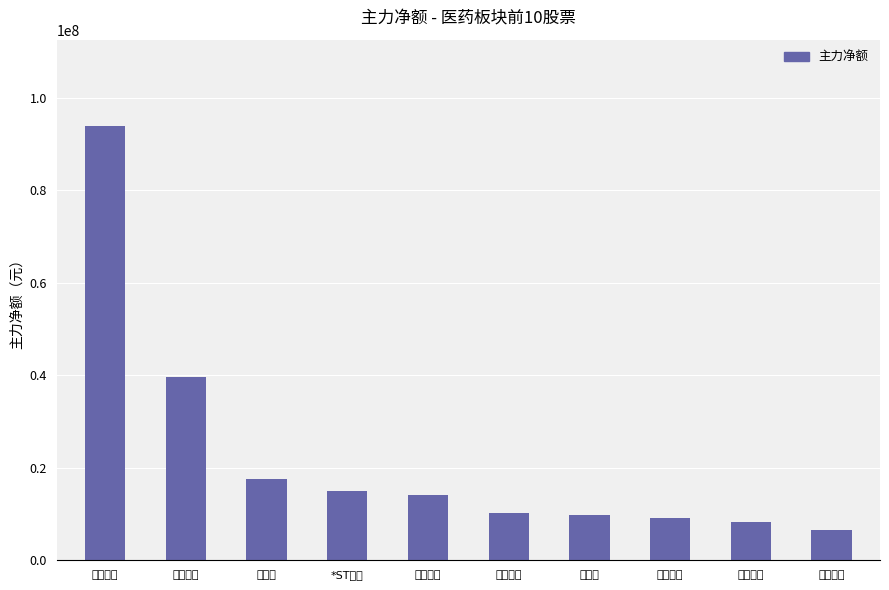

Reading left to right, extract all data points from this chart.

恒瑞医药=93854916	东北制药=39730509	艾力斯=17480634	*ST景峰=15084816	神奇制药=14166828	江苏吴中=10234026	广生堂=9704569	新华制药=9172706	亨迪药业=8191293	悦康药业=6606923